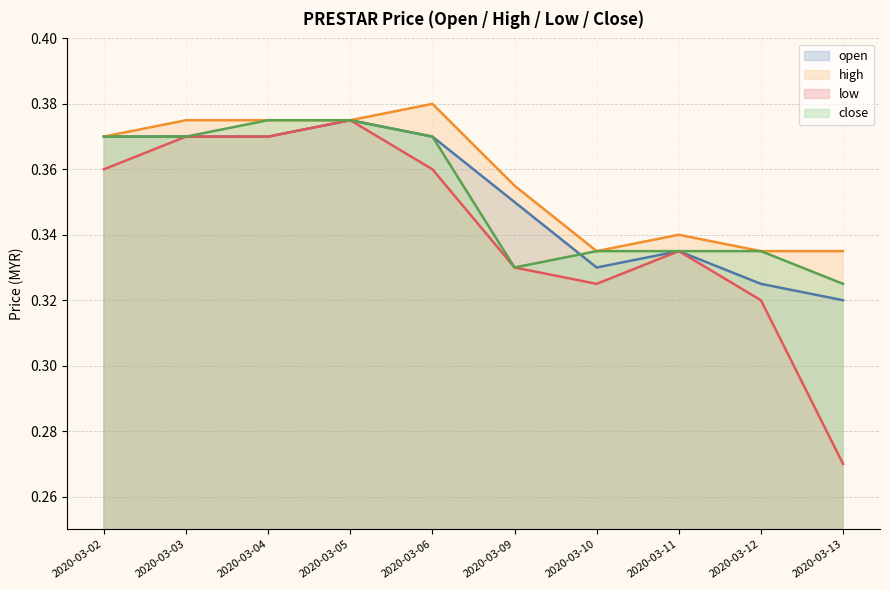

What is the value of the low point at the 1st from the left?

0.4